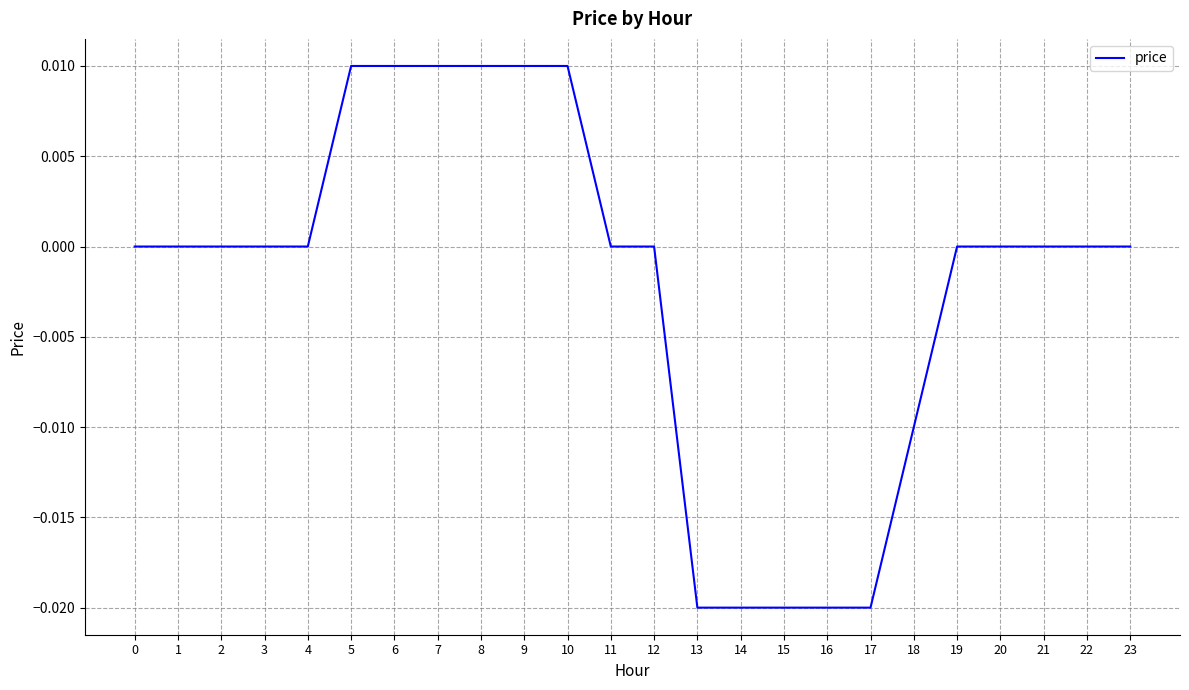

The value at 6 is 0.0. True or false?

True